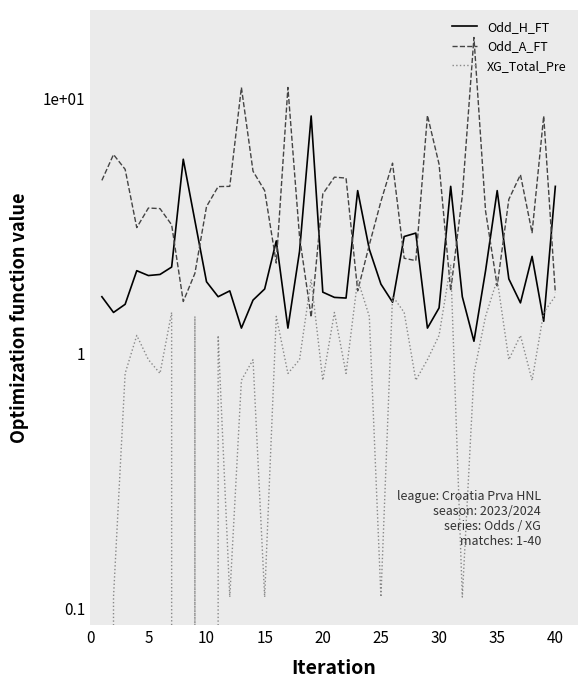

What is the maximum value shown in the chart?

17.3